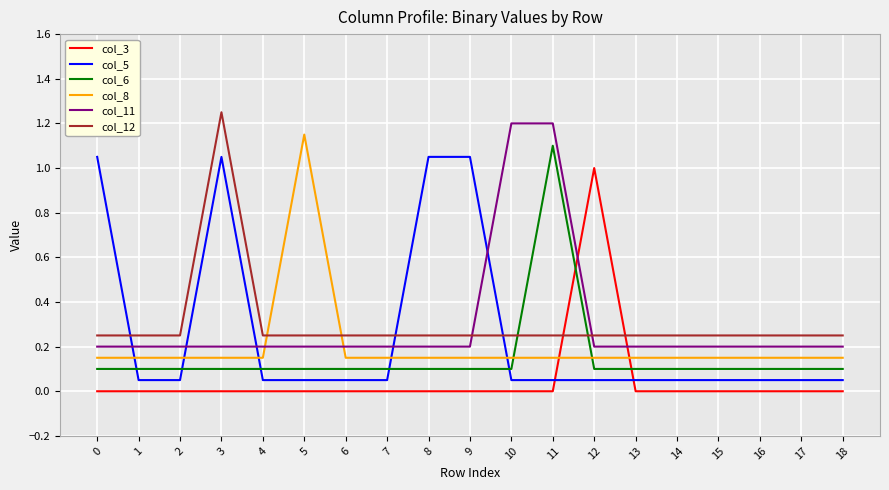

Is this an area chart (filled region under the line)?

No